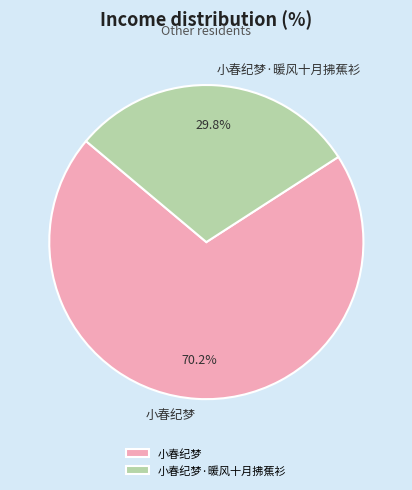

What percentage is the 小春纪梦 slice, to the nearest percent?

70%